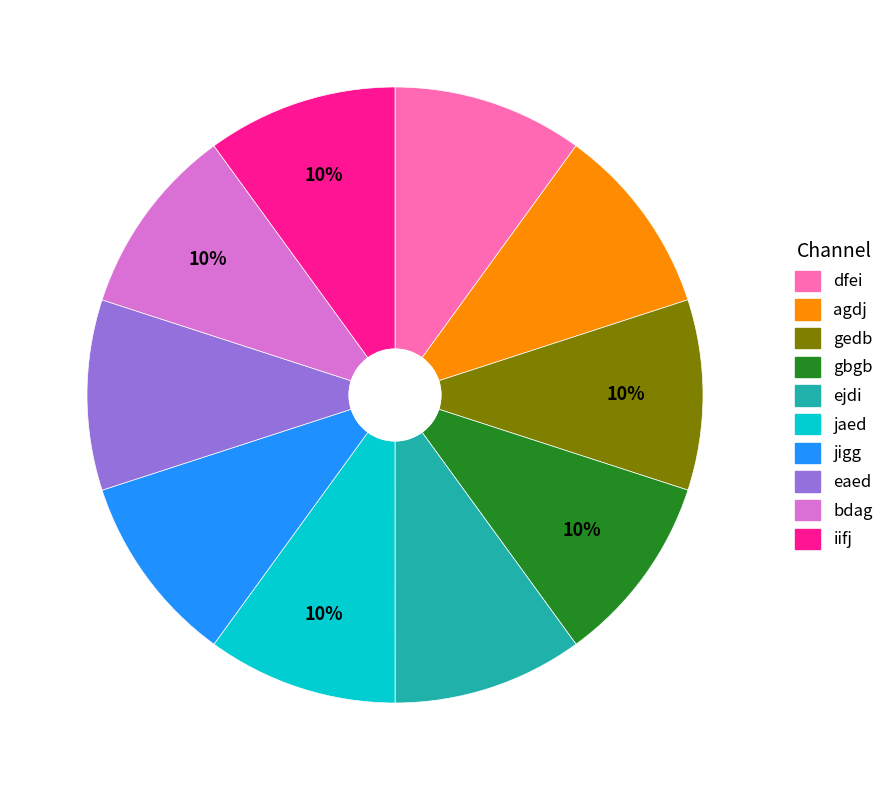

Do jaed and gedb together represent more than half of the pie?

No